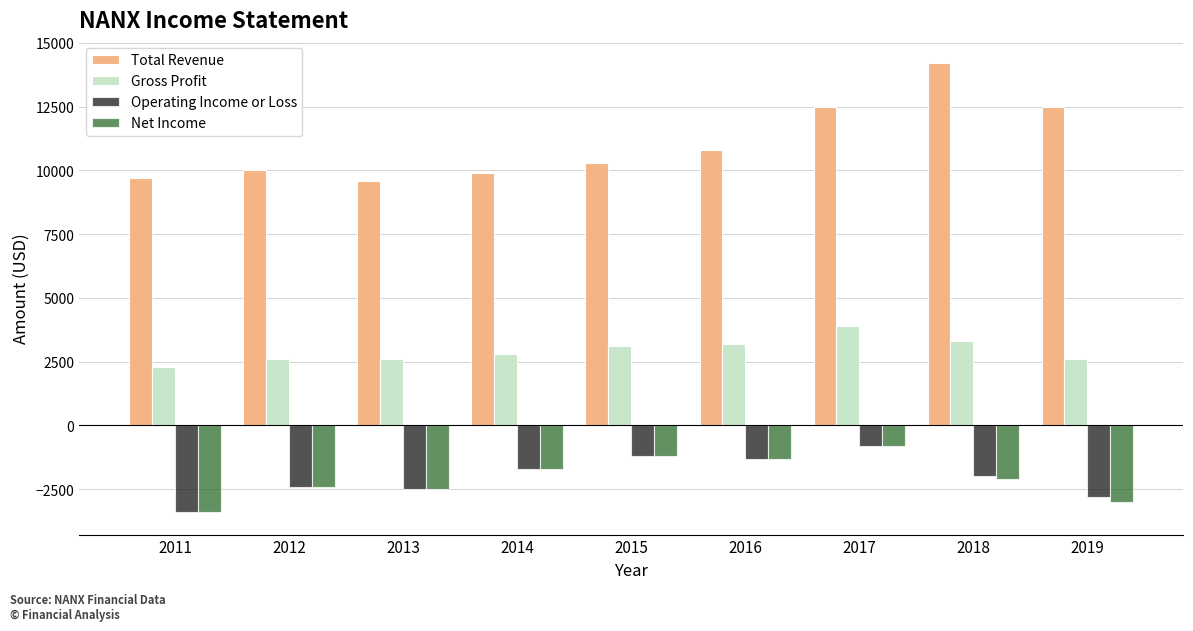

At which label is Operating Income or Loss closest to -2100?

2018